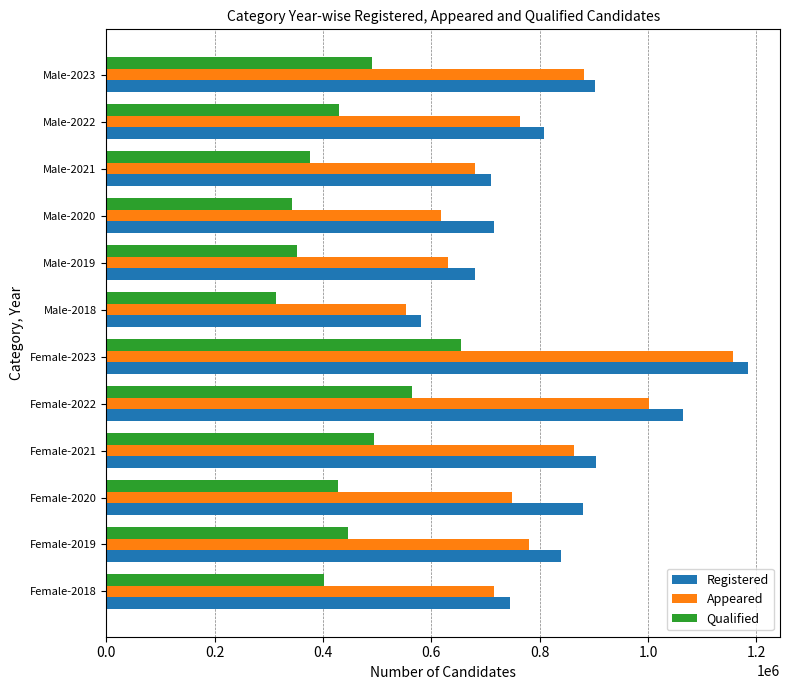

What is the greatest value displayed?

1184513